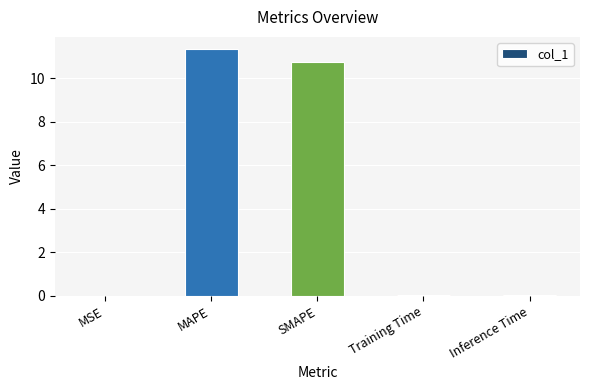

What is the greatest value displayed?

11.3